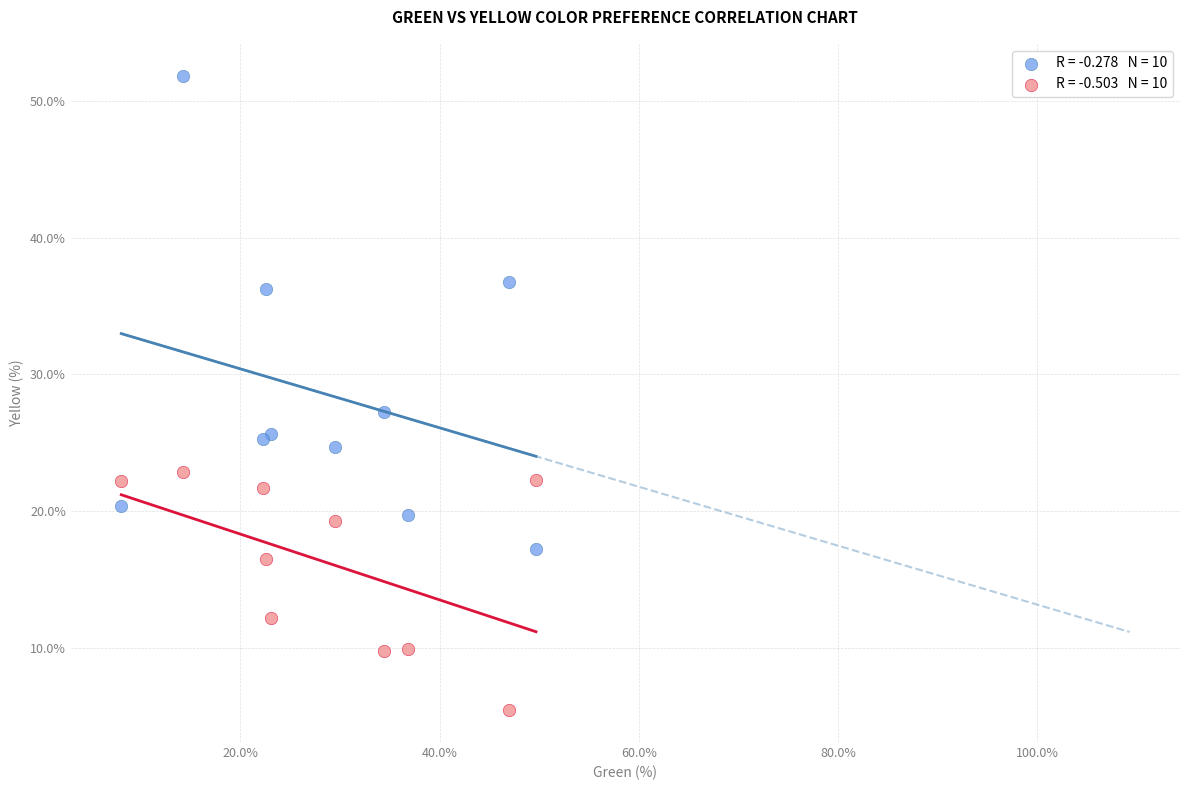

Across all series, what Y value is closest to 28?

27.3